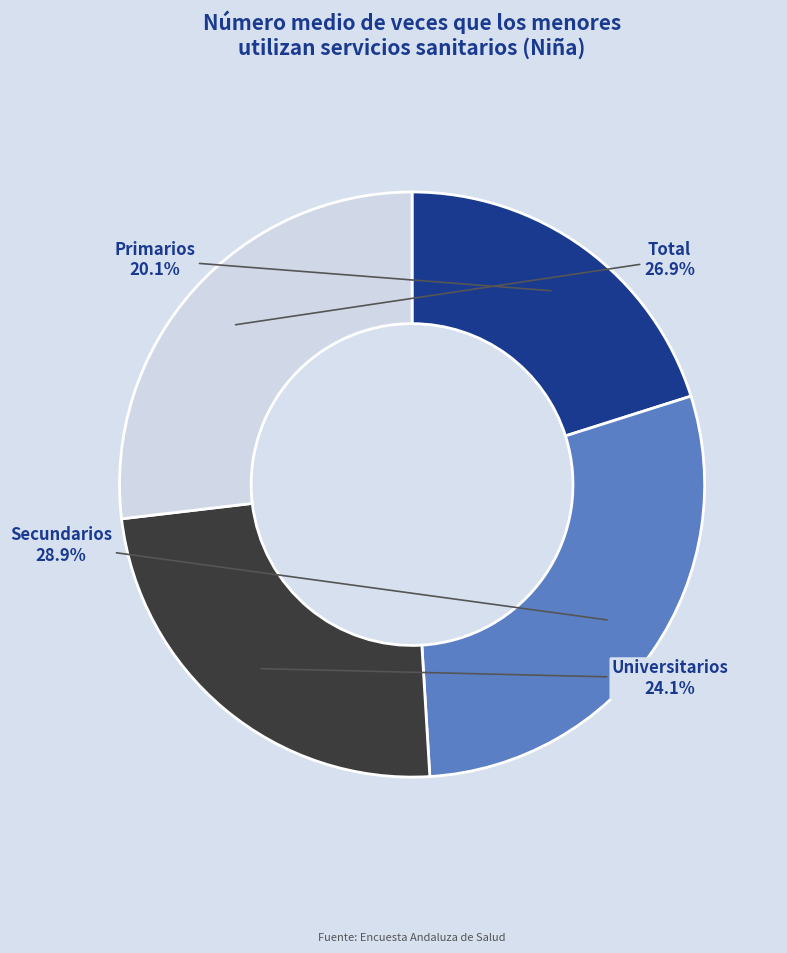

The Total slice represents 38% of the pie. True or false?

False